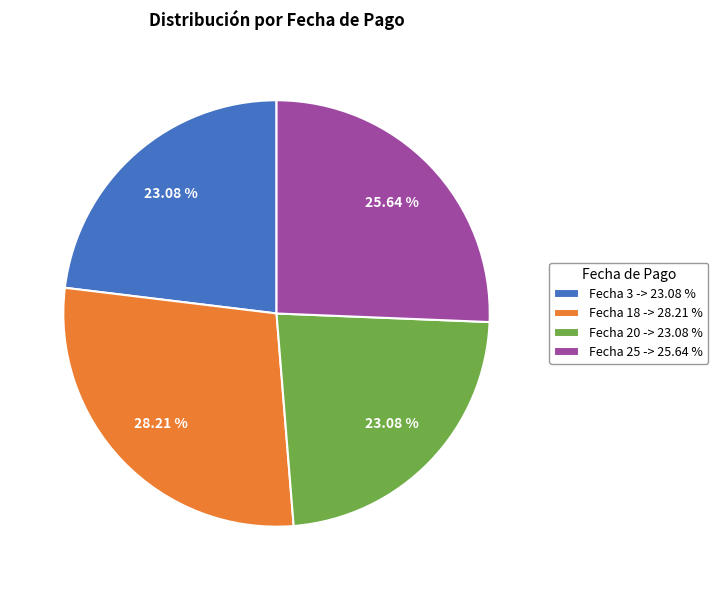

Does Fecha 18 -> 28.21 % account for over 50% of the chart?

No